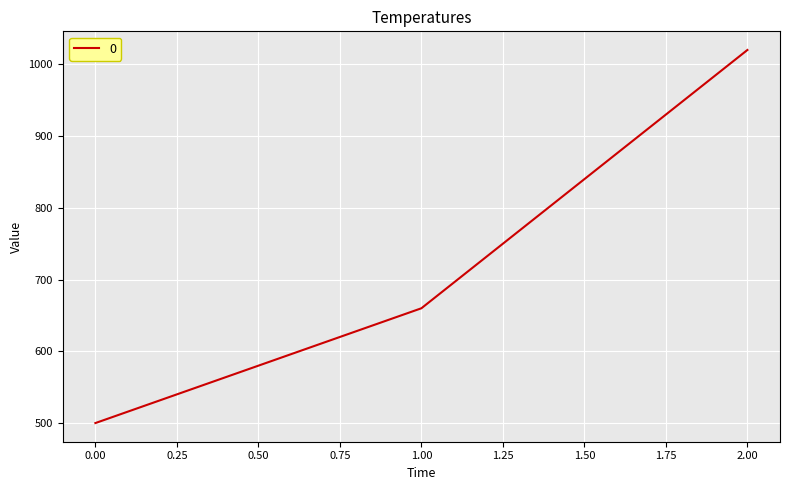

Count the values in the range 500 to 1020.

3